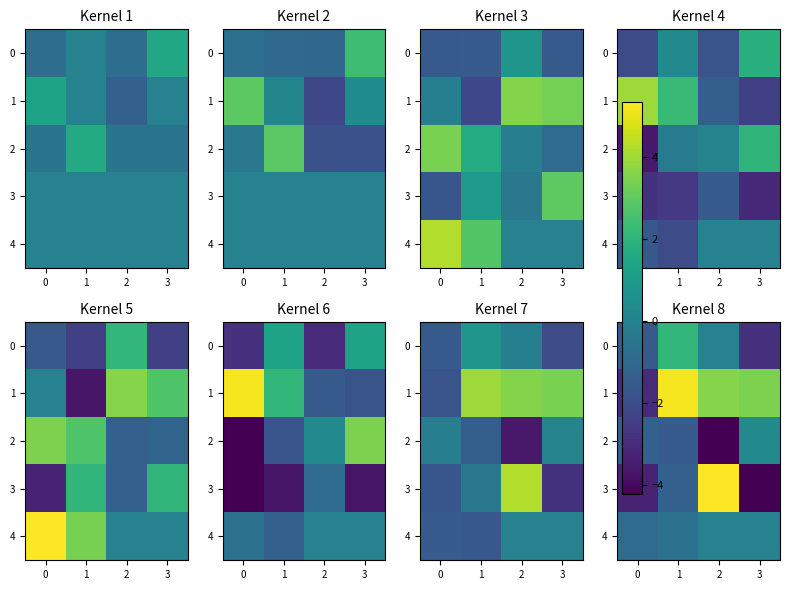

Which series has the largest total across all categories?

1